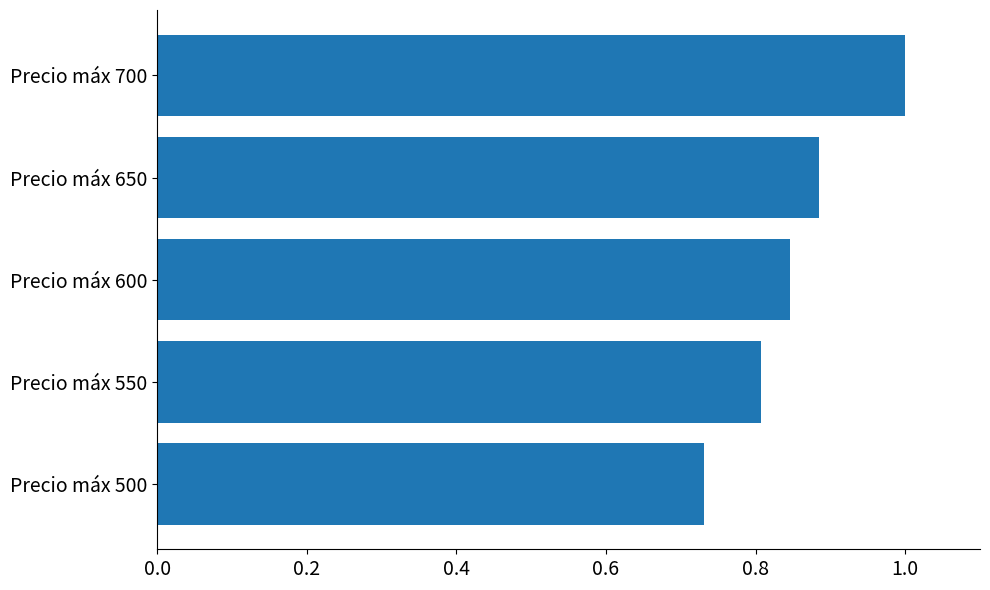

How many bars are there in total?

5